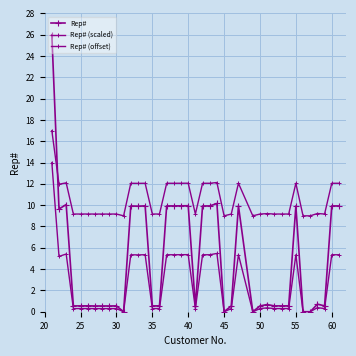

Rank the series by their average value, from highest to lowest.

Rep# (offset), Rep#, Rep# (scaled)